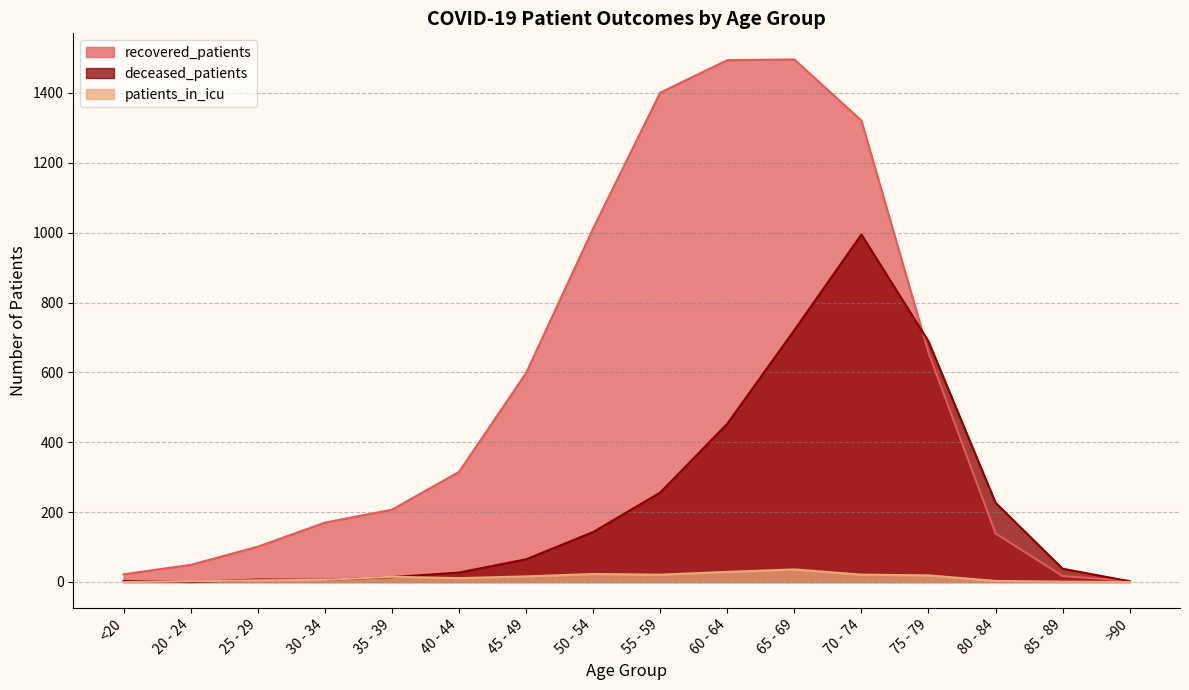

Where is the first local minimum for deceased_patients?

20 - 24